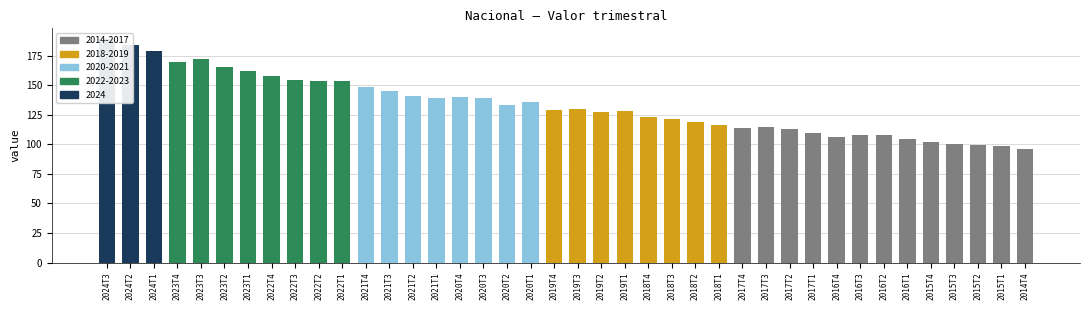

How many bars are there in total?

40